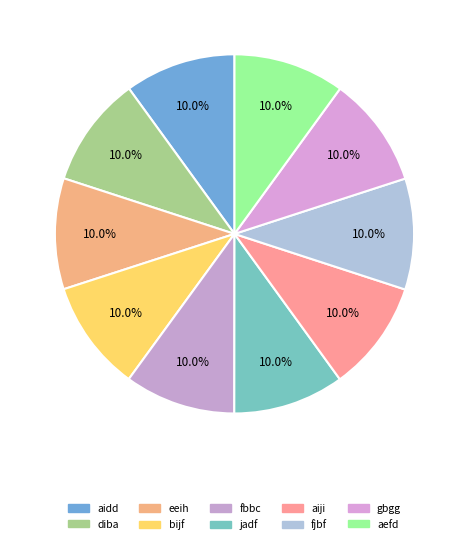

What portion of the pie excludes aiji?

90.0%